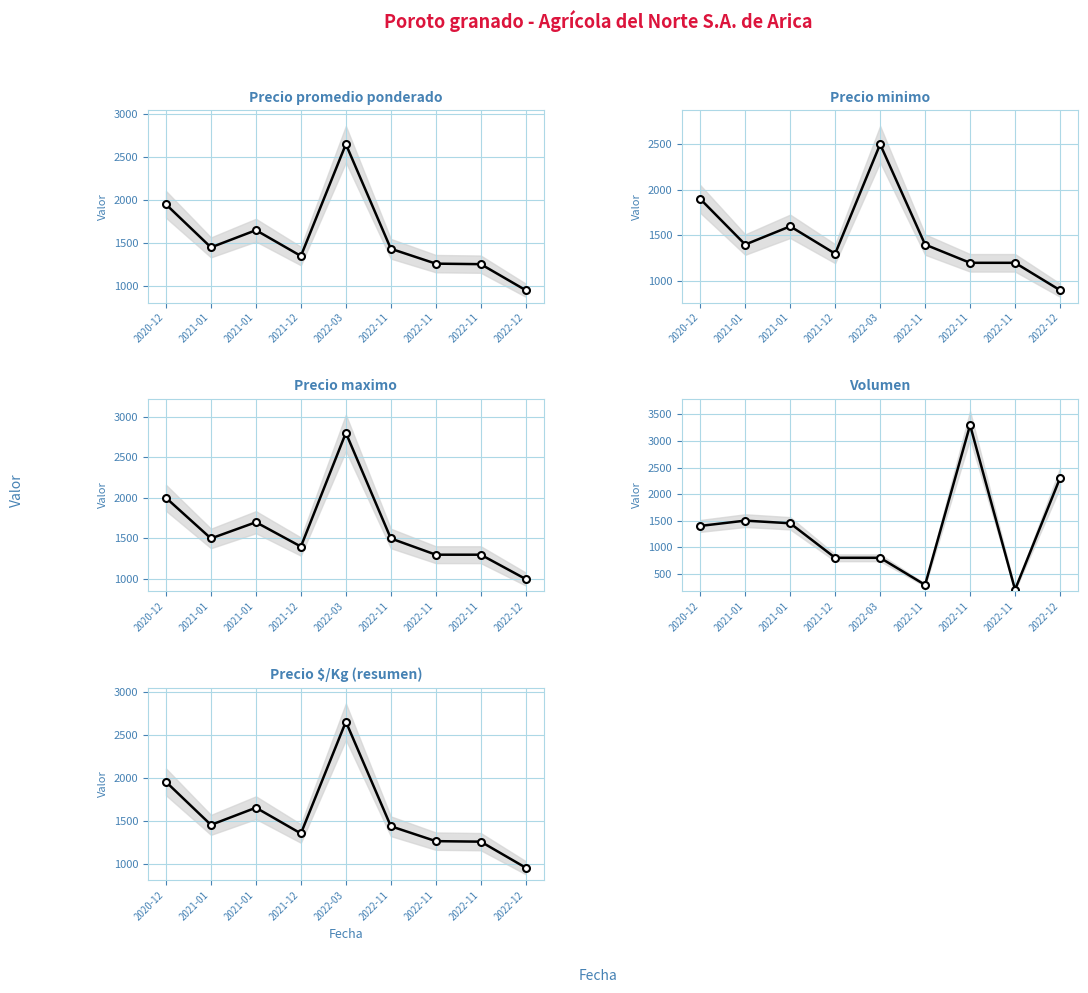

At which category is the sum across all series the highest?

2022-03